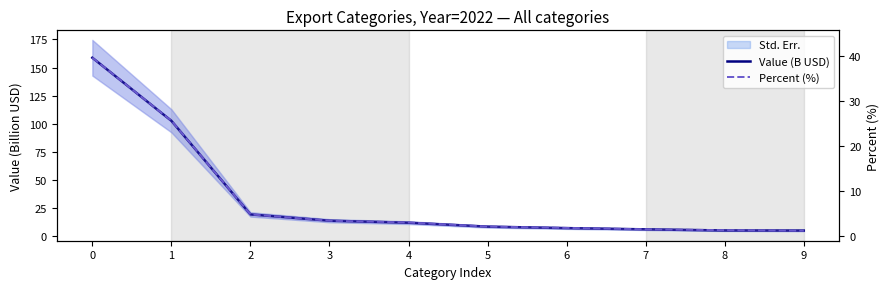

What is the value of the Value (B USD) point at the 7th from the left?

7.2